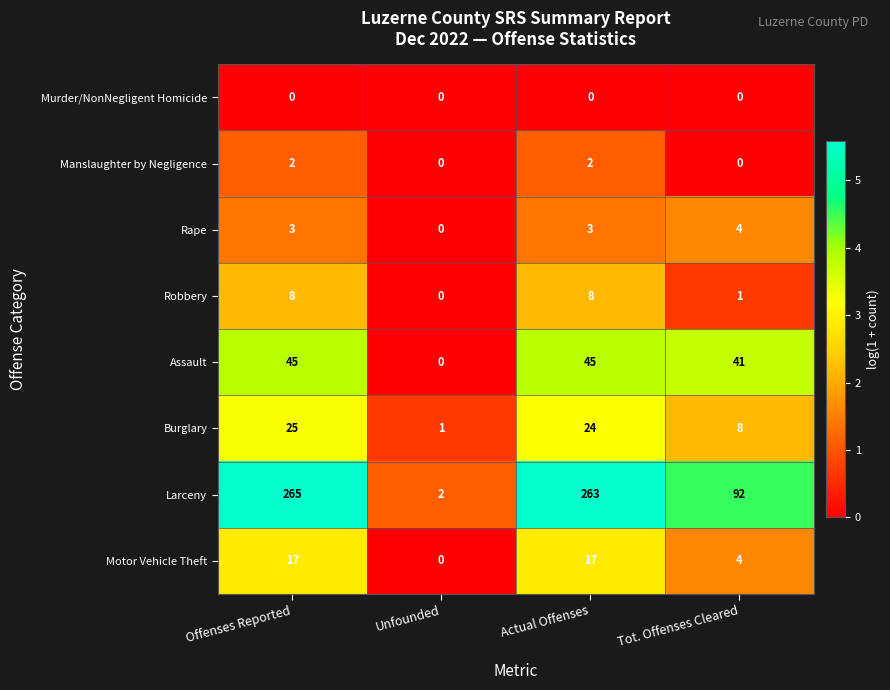

At which category is the sum across all series the highest?

Offenses Reported